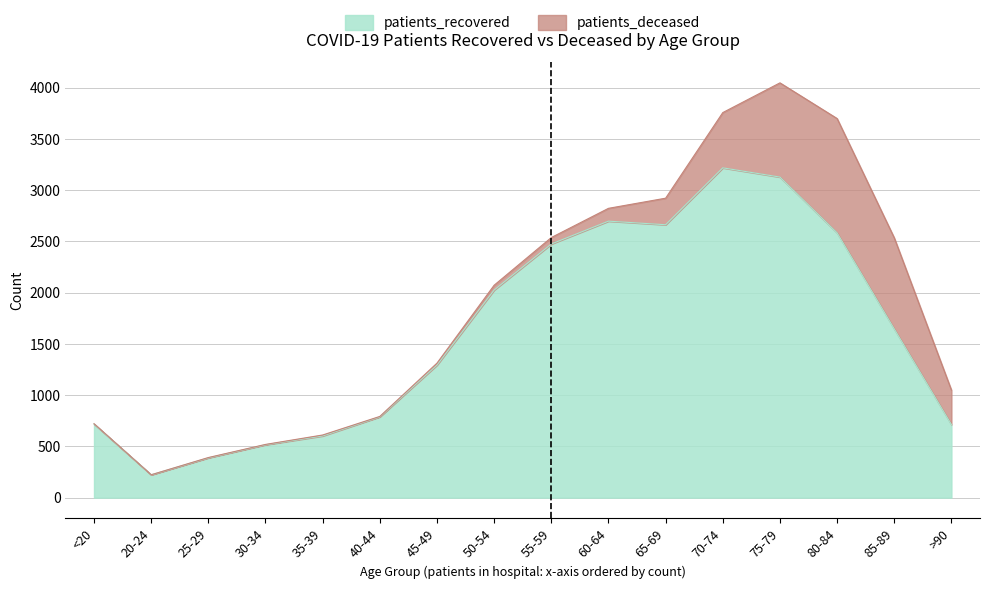

Approximately how many times larger is the value at 80-84 compared to 40-44?

3.3